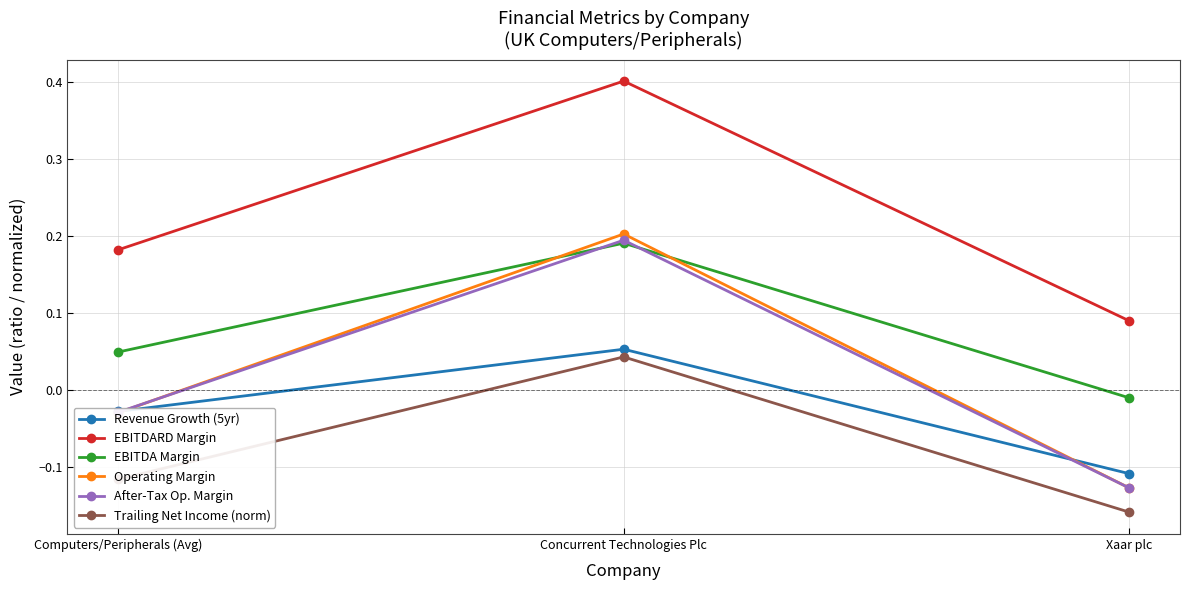

At which category is the sum across all series the highest?

Concurrent Technologies Plc